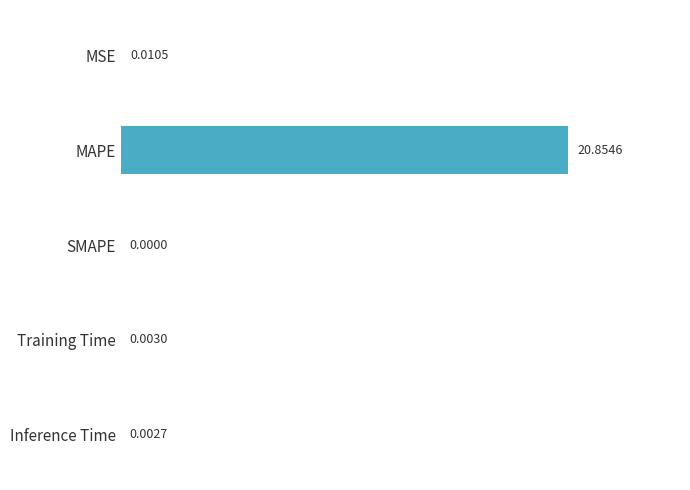

What is the sum of all values?

20.9